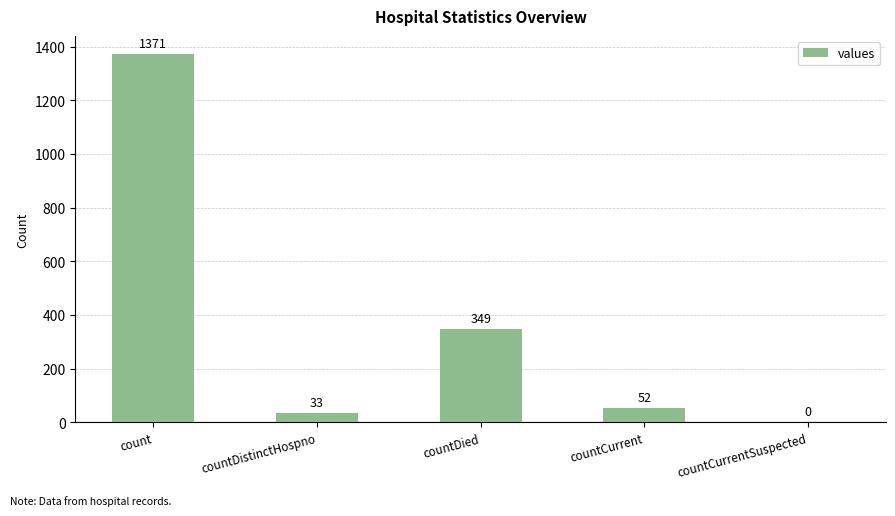

Which category has the highest value across all series?

count